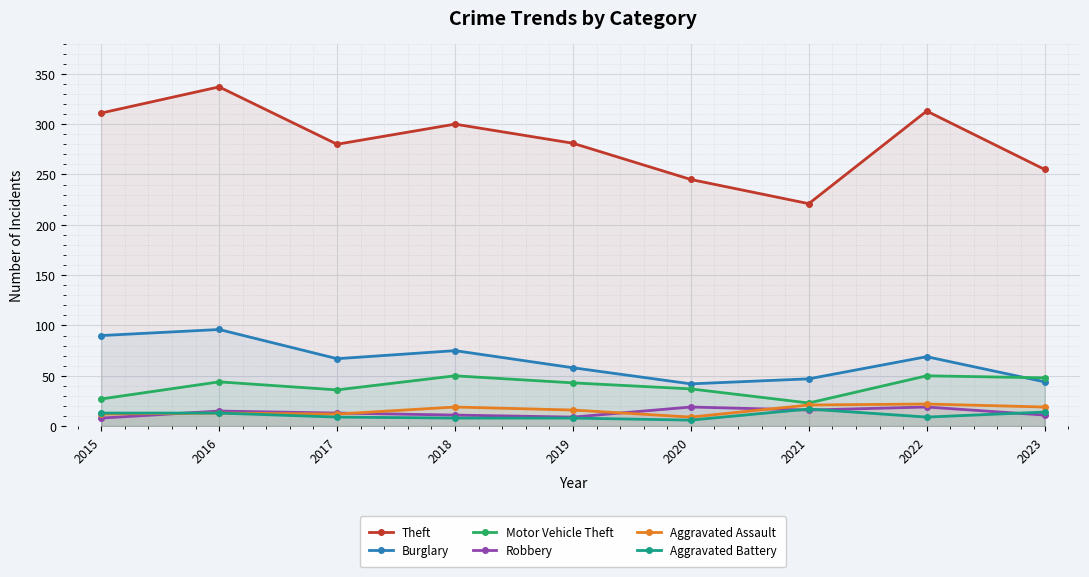

Rank the series by their maximum value, from highest to lowest.

Theft, Burglary, Motor Vehicle Theft, Aggravated Assault, Robbery, Aggravated Battery